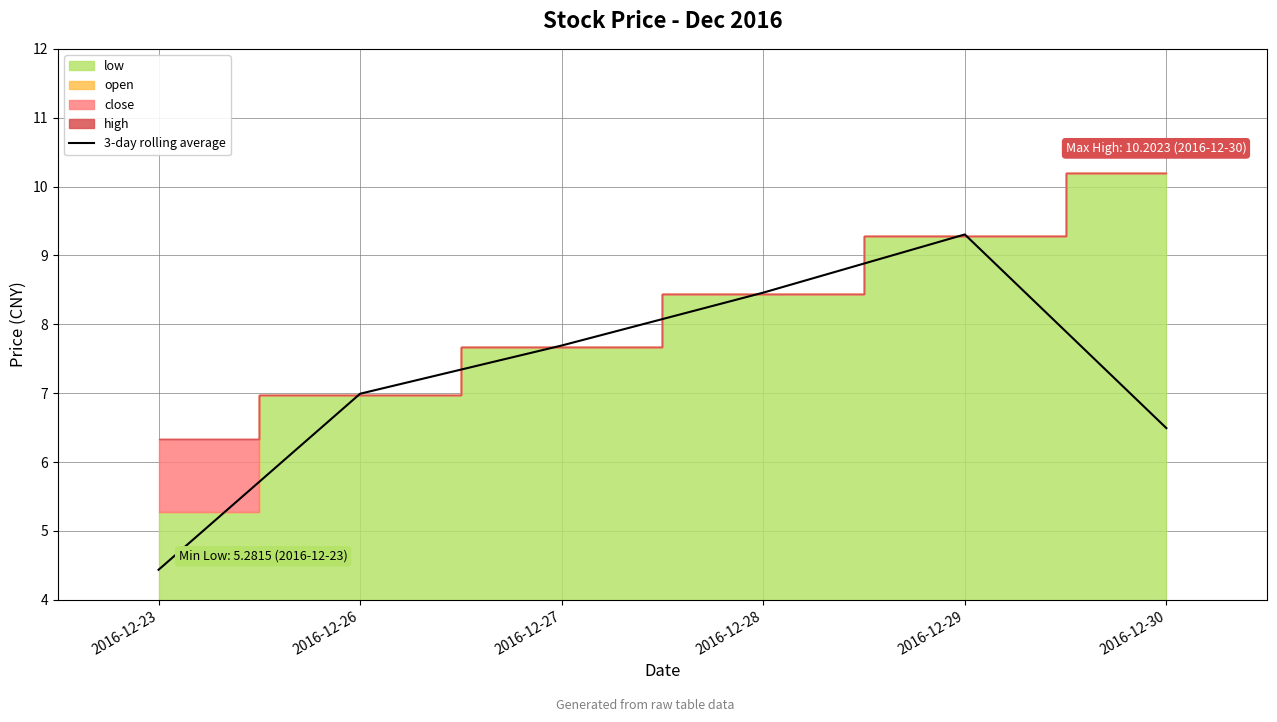

What is the value of the 4th point from the left?

8.5